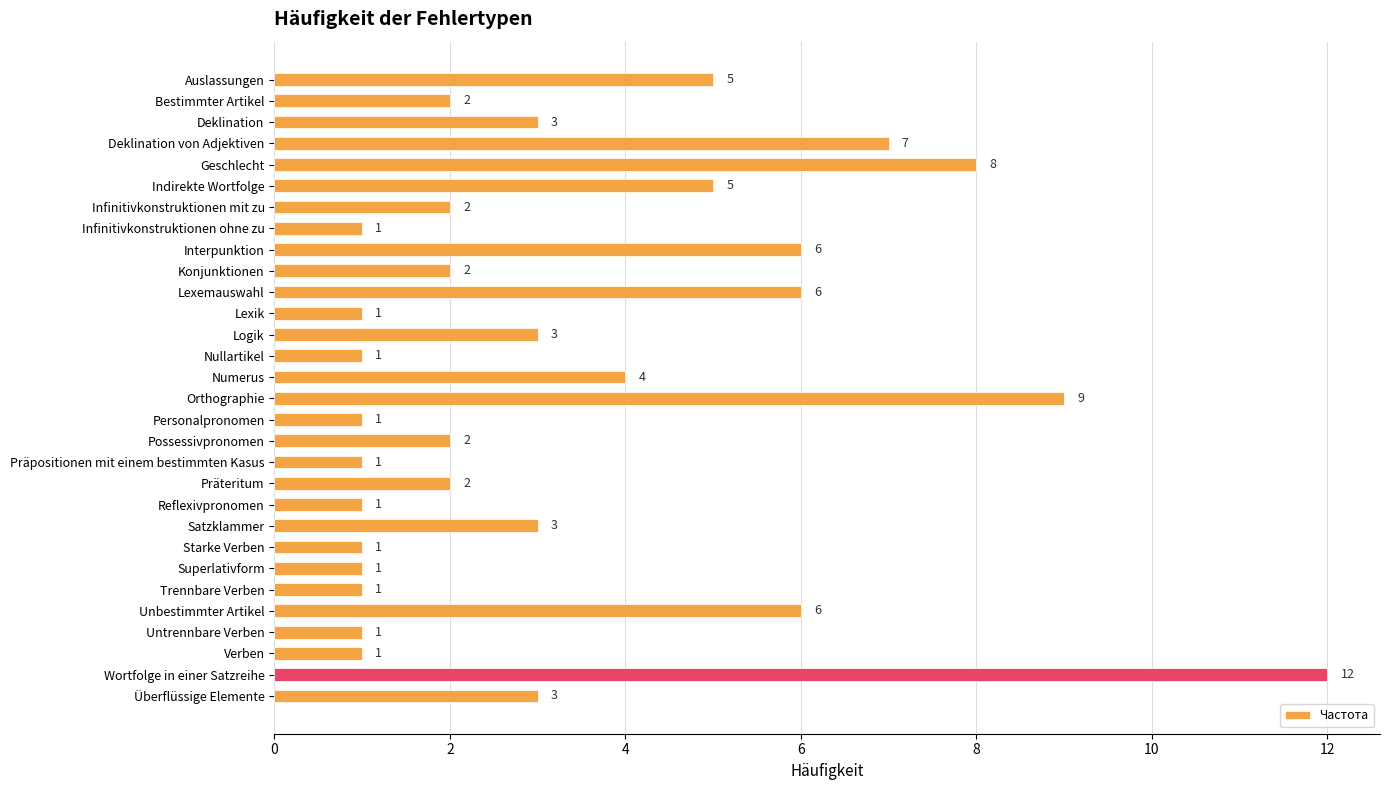

Does the chart contain stacked bars?

No